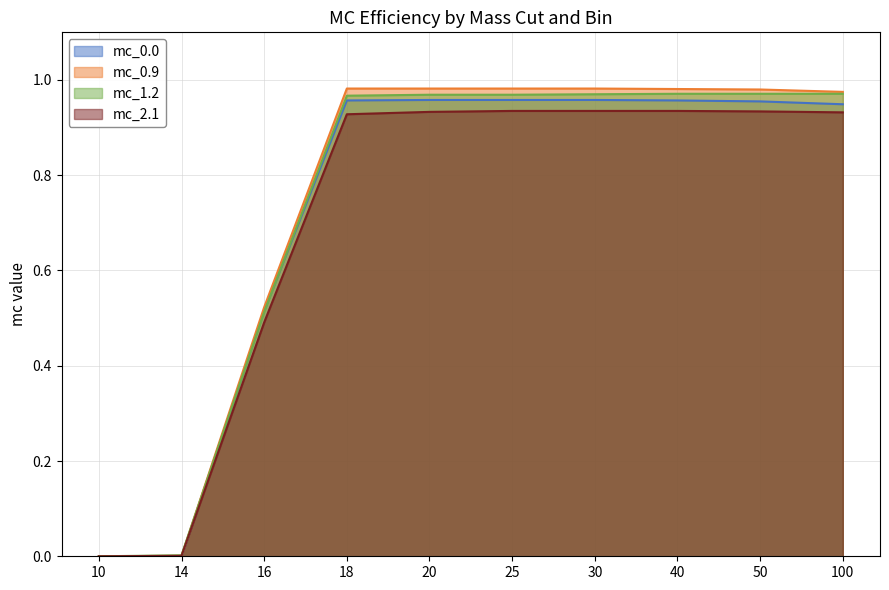

Reading left to right, extract all data points from this chart.

mc_0.0: 0.0	0.0	0.5	1.0	1.0	1.0	1.0	1.0	1.0	0.9
mc_0.9: 0.0	0.0	0.5	1.0	1.0	1.0	1.0	1.0	1.0	1.0
mc_1.2: 0.0	0.0	0.5	1.0	1.0	1.0	1.0	1.0	1.0	1.0
mc_2.1: 0.0	0.0	0.5	0.9	0.9	0.9	0.9	0.9	0.9	0.9